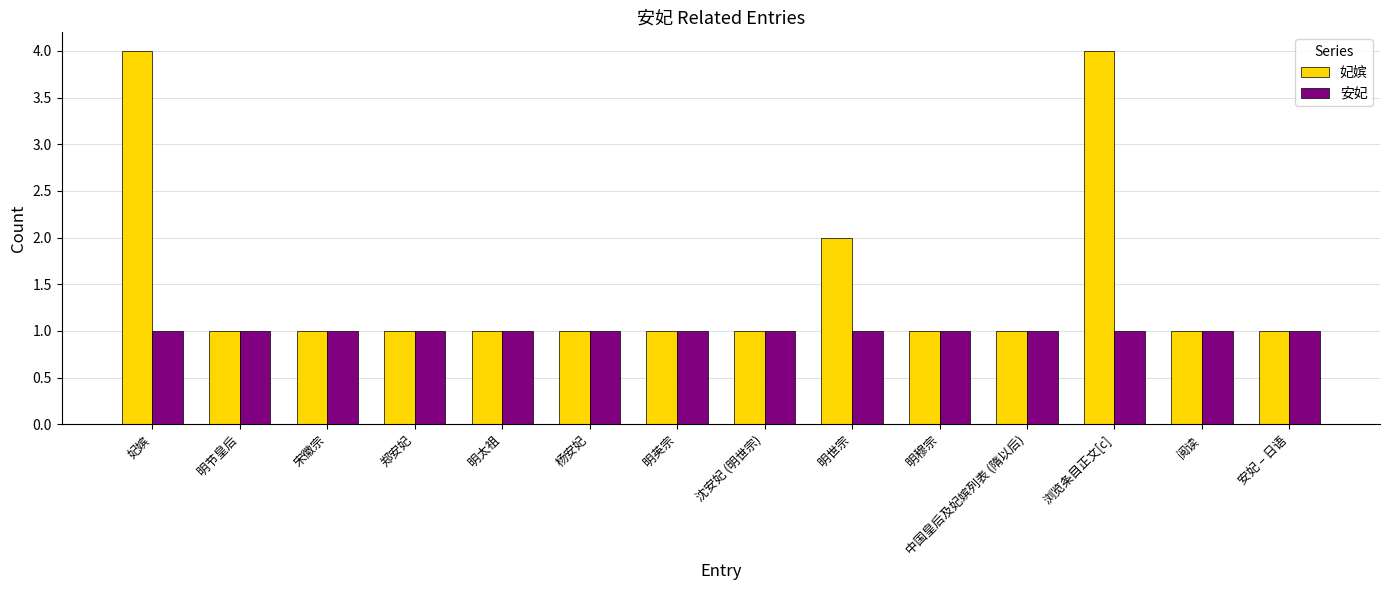

True or false: 妃嫔 has a value of 0 at 郑安妃.

False